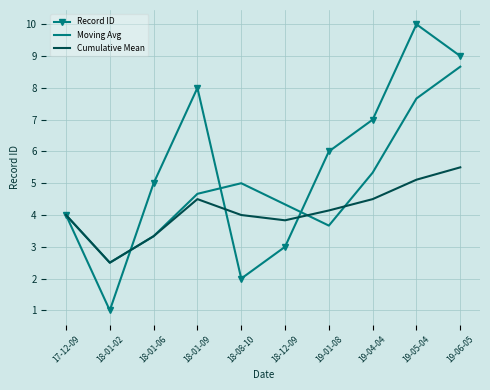

What is the difference between the Cumulative Mean values at 18-01-06 and 18-12-09?

0.5